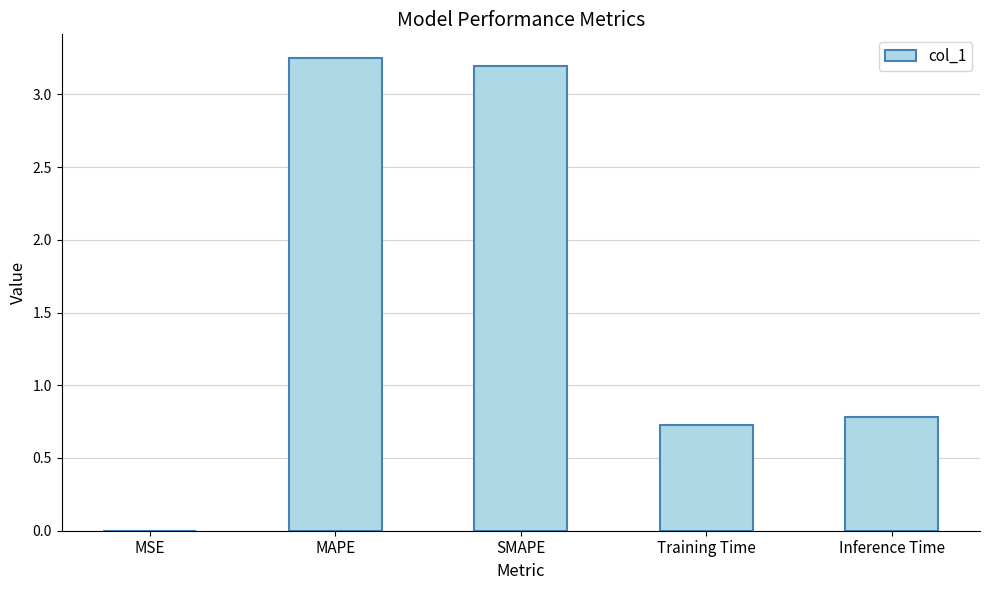

At which label is the value closest to 1?

Inference Time